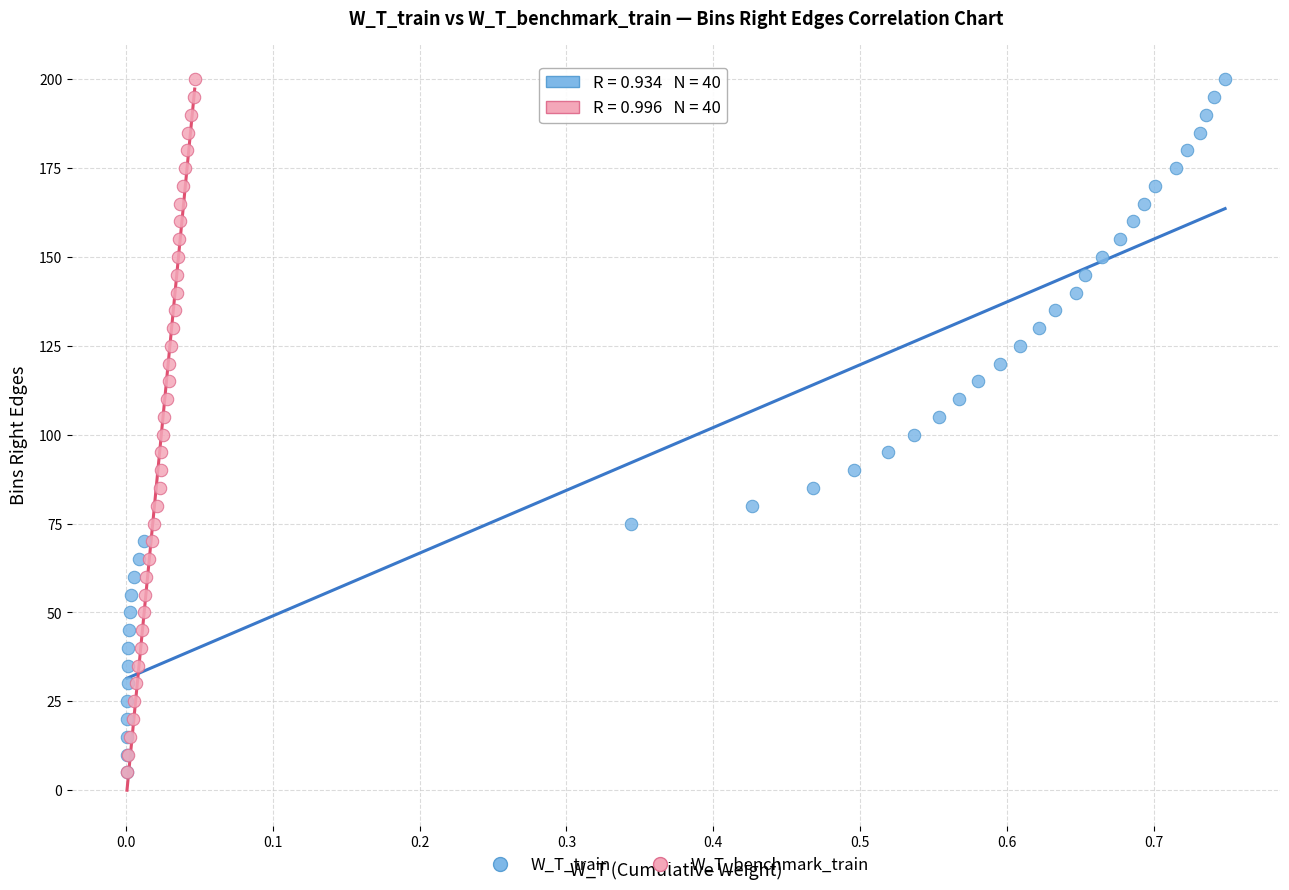

What are all the series names shown in the legend?

W_T_train, W_T_benchmark_train